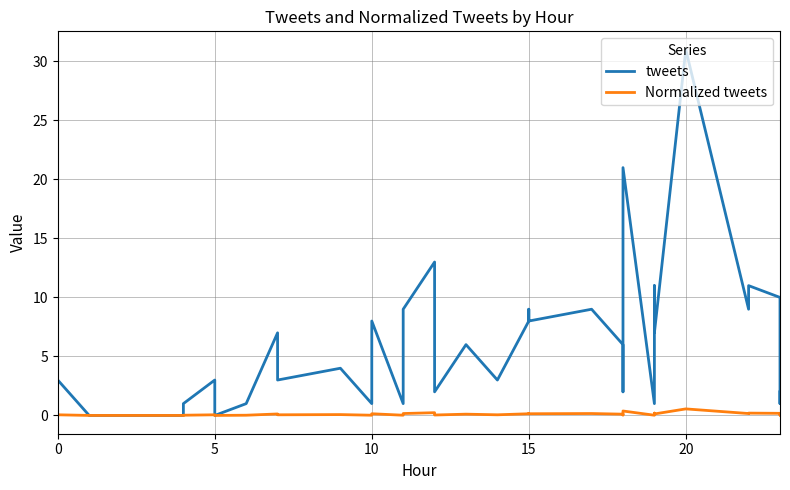

Reading left to right, what are all the values shown in this chart?

tweets: 3.0	0.0	0.0	0.0	0.0	0.0	0.0	1.0	3.0	0.0	1.0	7.0	3.0	4.0	1.0	8.0	1.0	9.0	13.0	9.0	2.0	6.0	3.0	8.0	9.0	8.0	9.0	6.0	2.0	21.0	1.0	11.0	7.0	31.0	9.0	11.0	10.0	7.0	1.0	2.0
Normalized tweets: 0.1	0.0	0.0	0.0	0.0	0.0	0.0	0.0	0.1	0.0	0.0	0.1	0.1	0.1	0.0	0.1	0.0	0.2	0.2	0.2	0.0	0.1	0.1	0.1	0.2	0.1	0.2	0.1	0.0	0.4	0.0	0.2	0.1	0.6	0.2	0.2	0.2	0.1	0.0	0.0